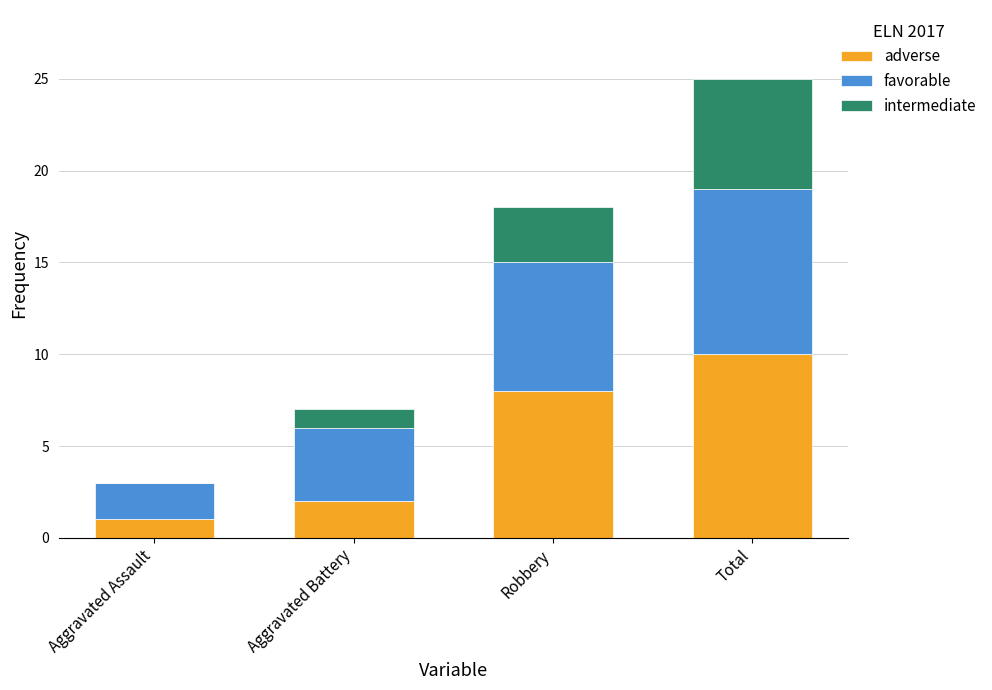

How many data points does each series have?

4